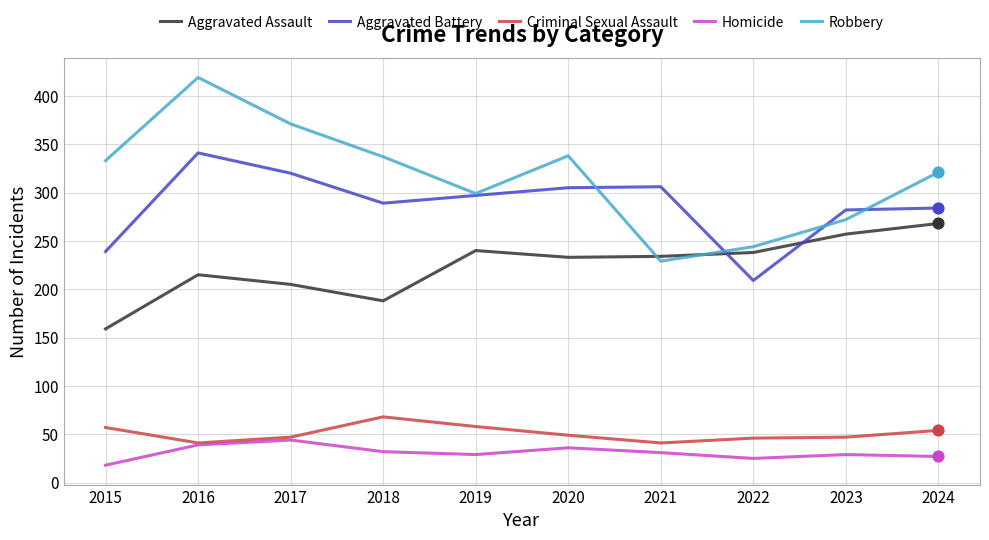

At which category is the sum across all series the highest?

2016